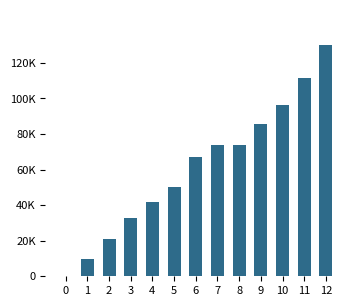

How many bars are there in total?

13